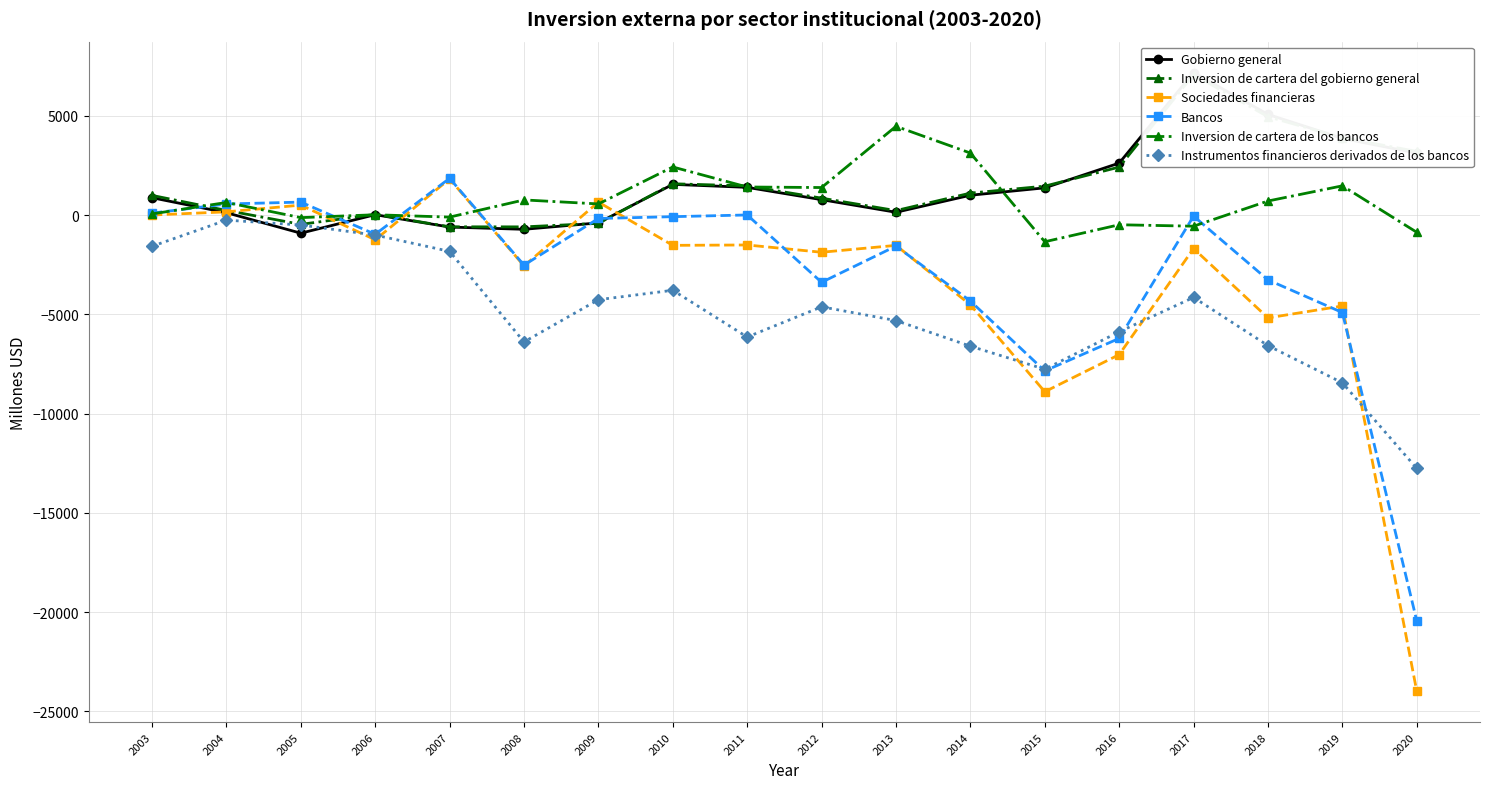

True or false: Inversion de cartera de los bancos and Instrumentos financieros derivados de los bancos intersect in this chart.

False